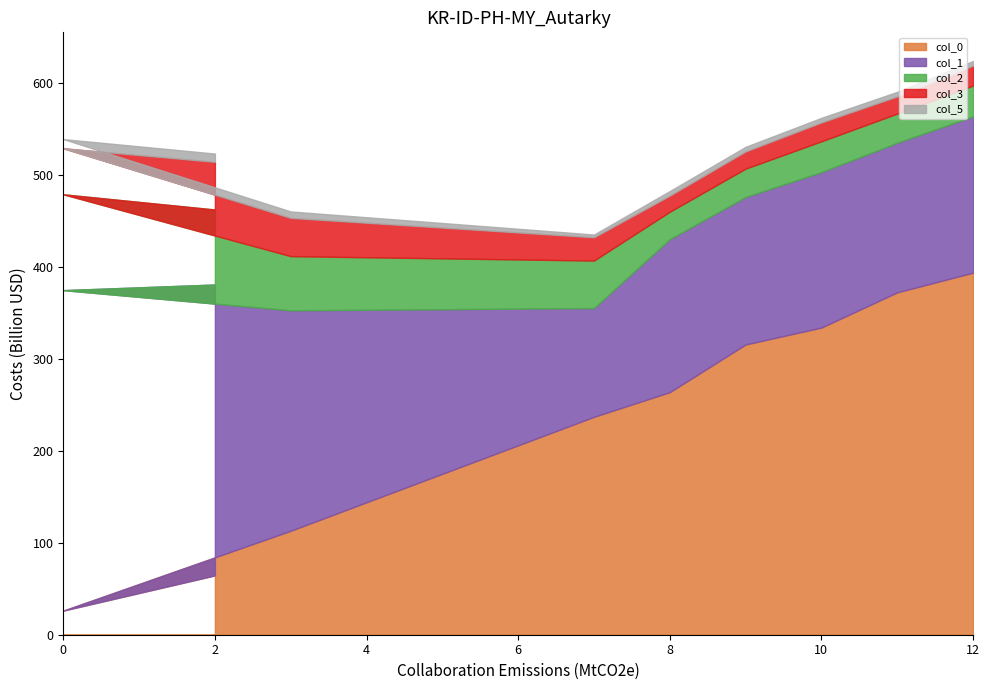

What is the average value of the col_5 series?

6.0